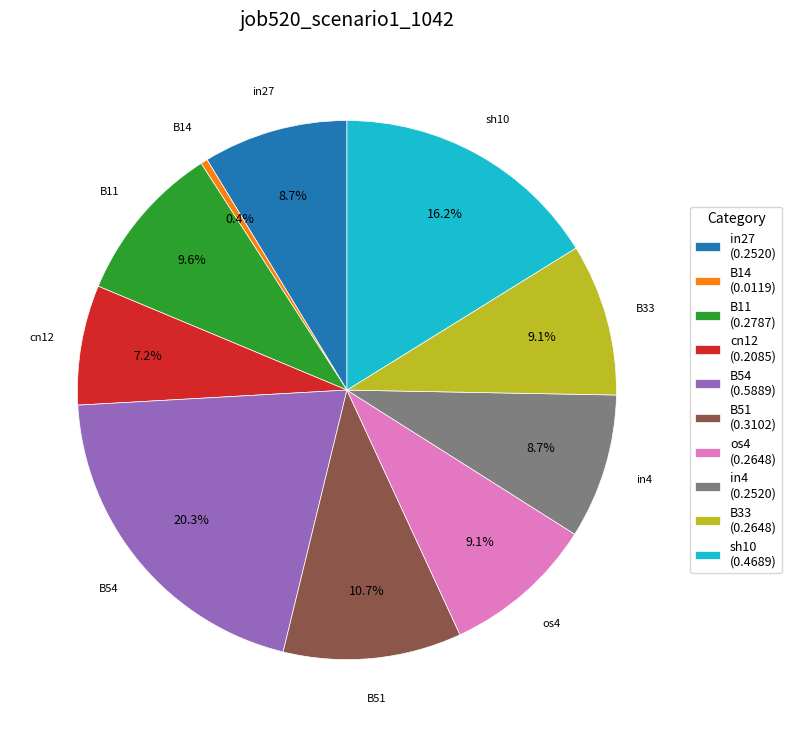

What percentage is NOT represented by cn12?

92.8%